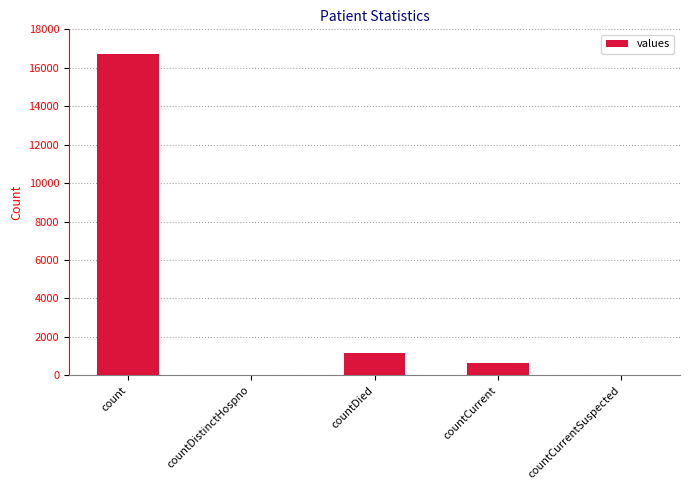

True or false: the data shows 16729 at count.

True